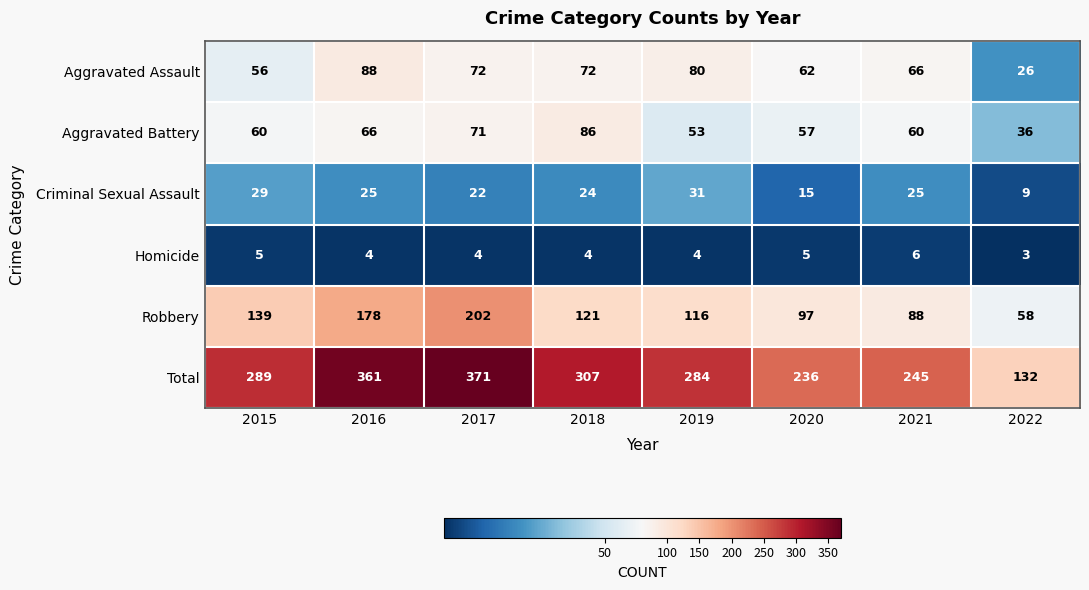

What is the total value across all series at 2017?

742